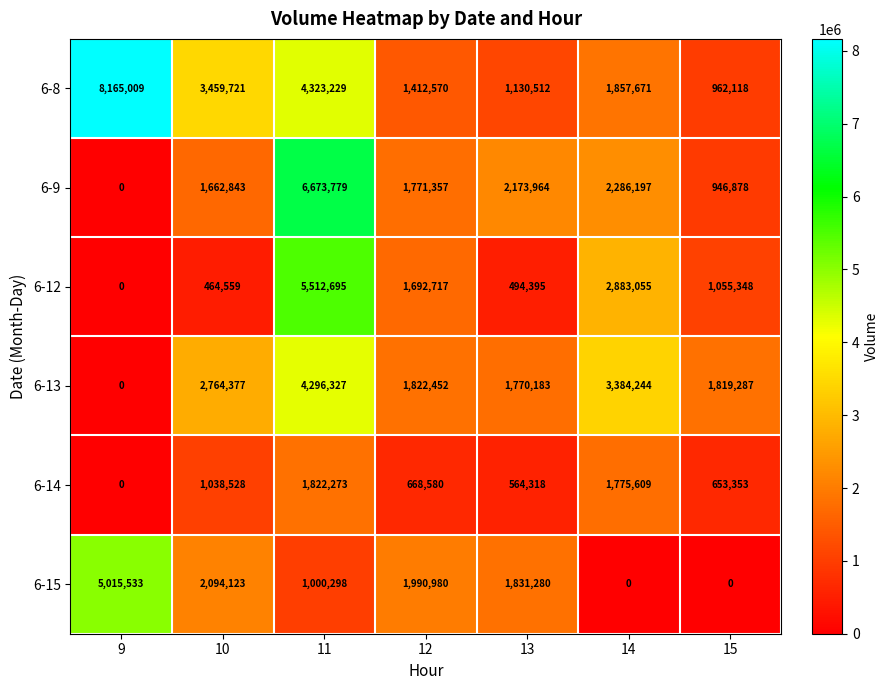

How many distinct data groups are displayed?

6